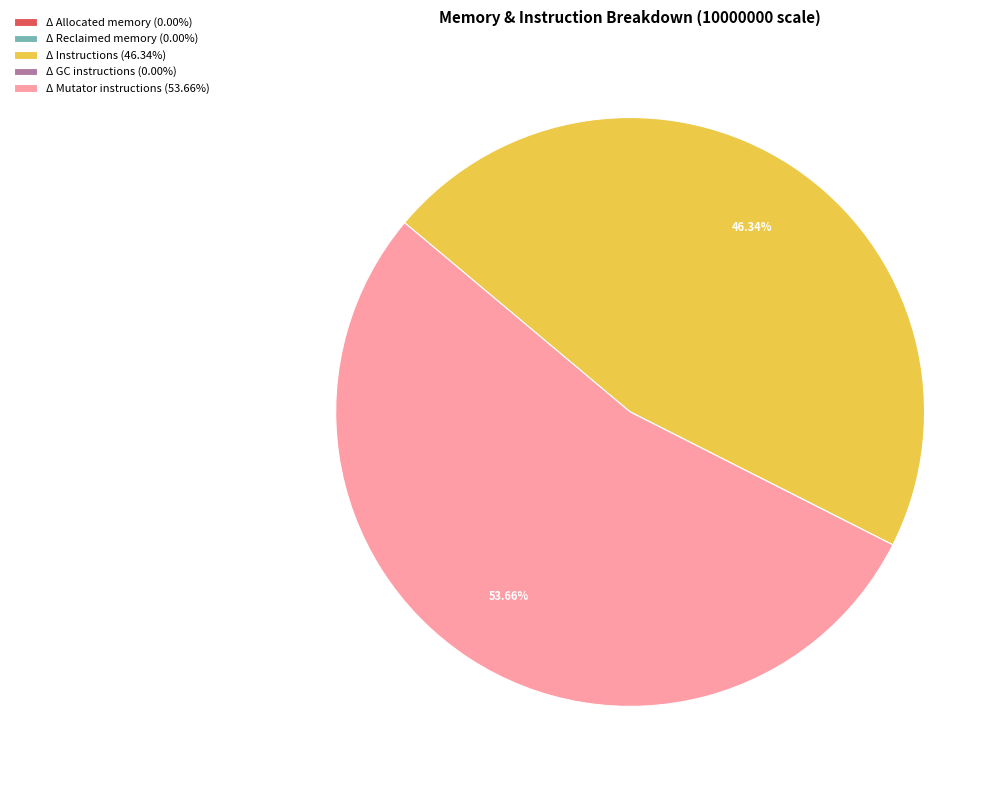

Is there a majority slice in this chart?

Yes